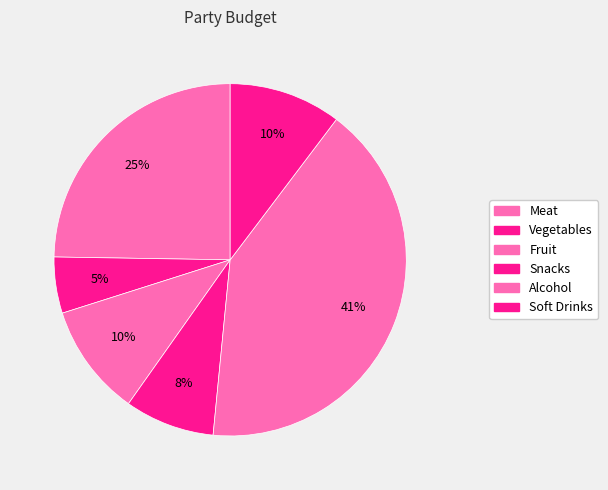

To the nearest percent, what is the average slice percentage?

17%